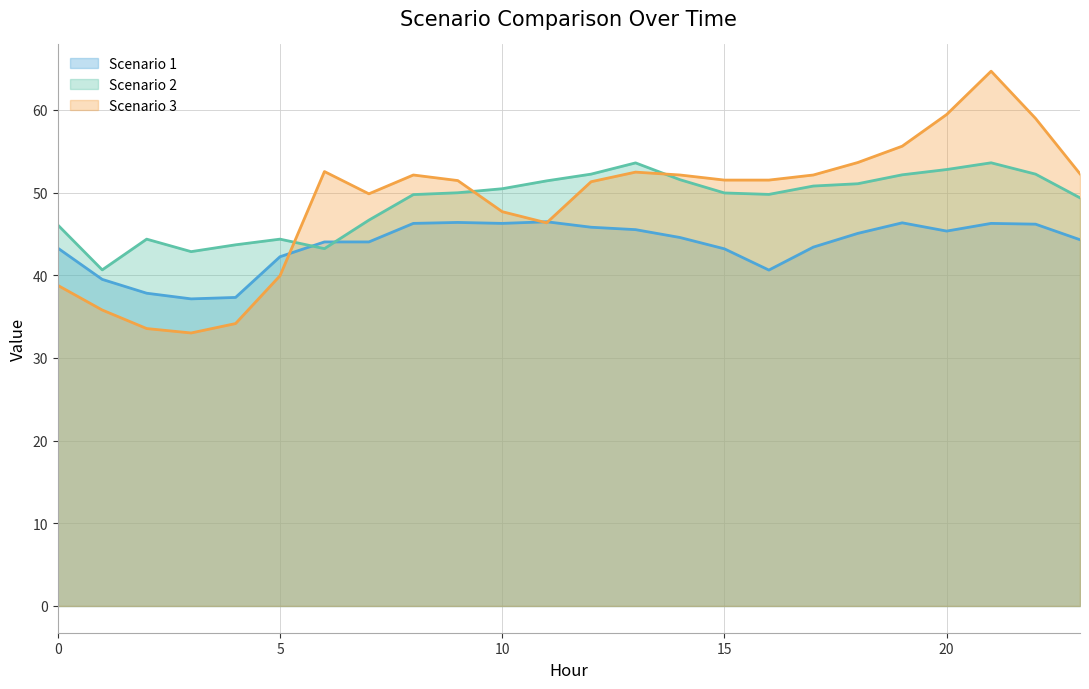

What is the greatest value displayed?

64.7